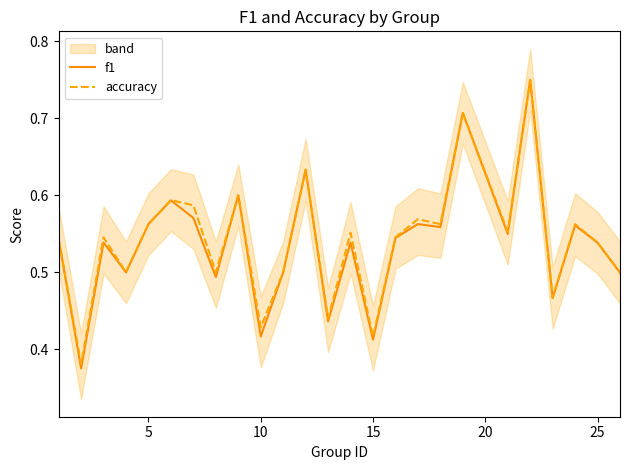

At 10, list the series in order from smallest to largest.

f1, accuracy